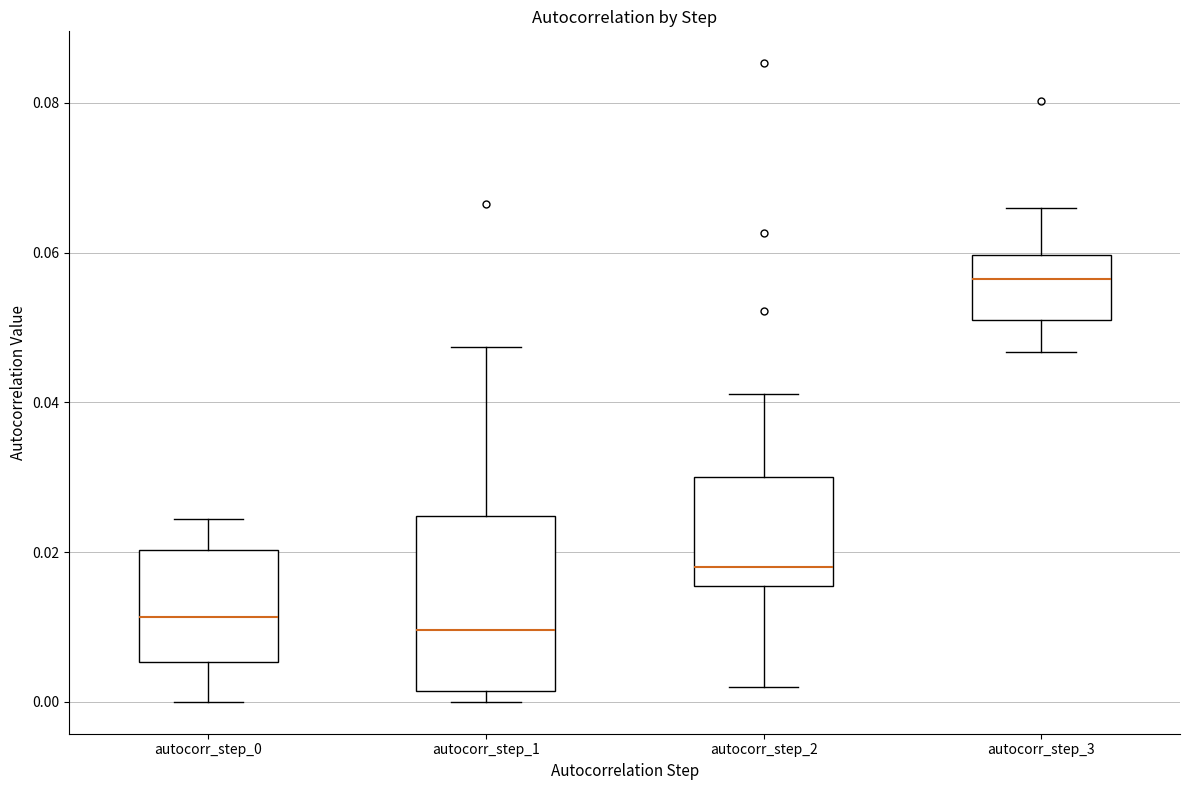

Reading left to right, transcribe this box plot: for each box, give where its median line is, the range the box spans, and where its two whiskers end, as read against the y-axis. The values are not printed on the chart, so give them approximately, as read against the axis.

autocorr_step_0: median 0.012, box 0.006 to 0.020, whiskers 0.000 to 0.024
autocorr_step_1: median 0.010, box 0.002 to 0.024, whiskers 0.000 to 0.048
autocorr_step_2: median 0.018, box 0.016 to 0.030, whiskers 0.002 to 0.042
autocorr_step_3: median 0.056, box 0.052 to 0.060, whiskers 0.046 to 0.066